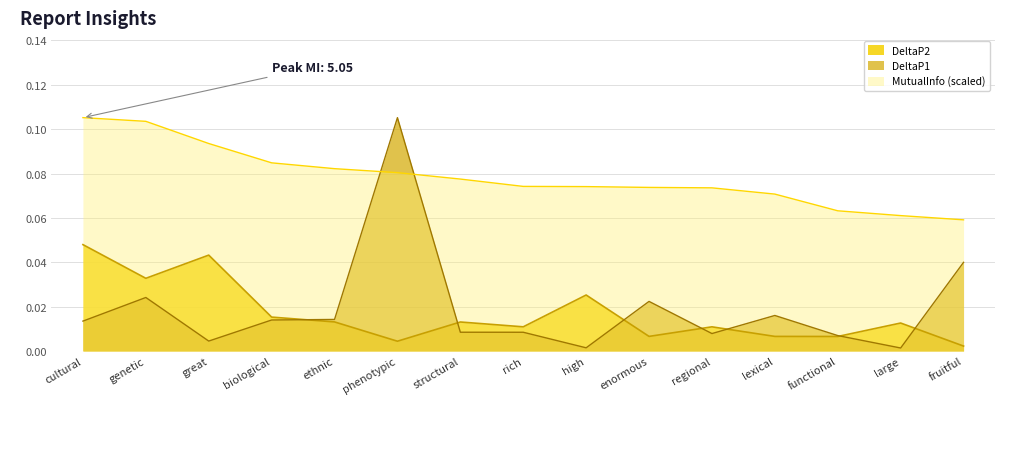

The value of DeltaP2 at great is 0.0. True or false?

True